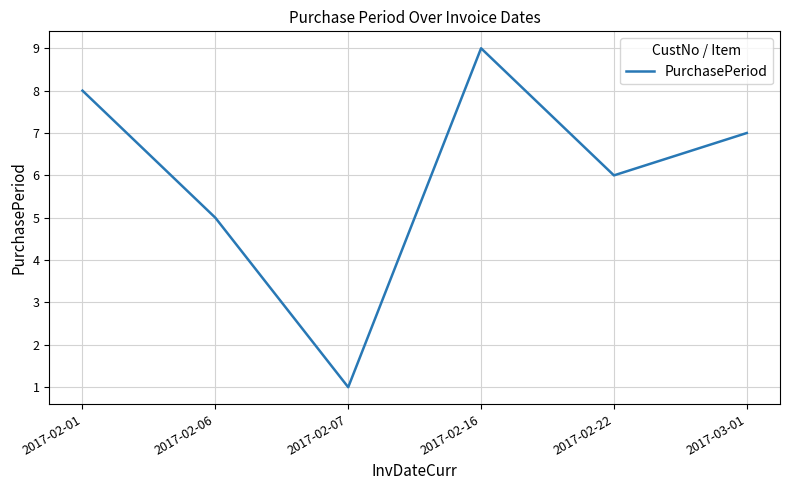

Does the chart display data point markers on the line(s)?

No